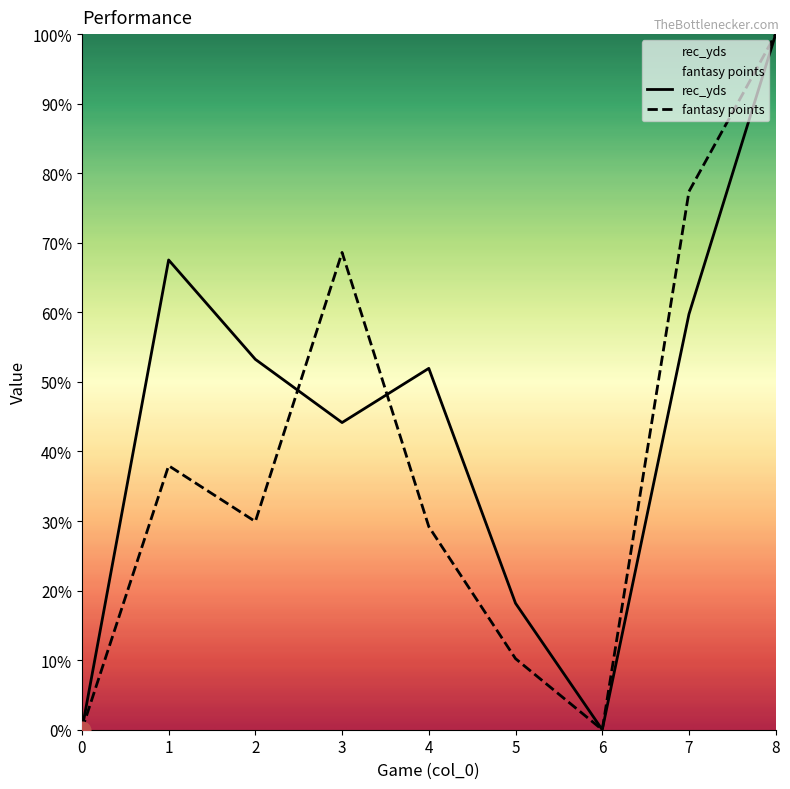

Between 4 and 2, which is larger?

2